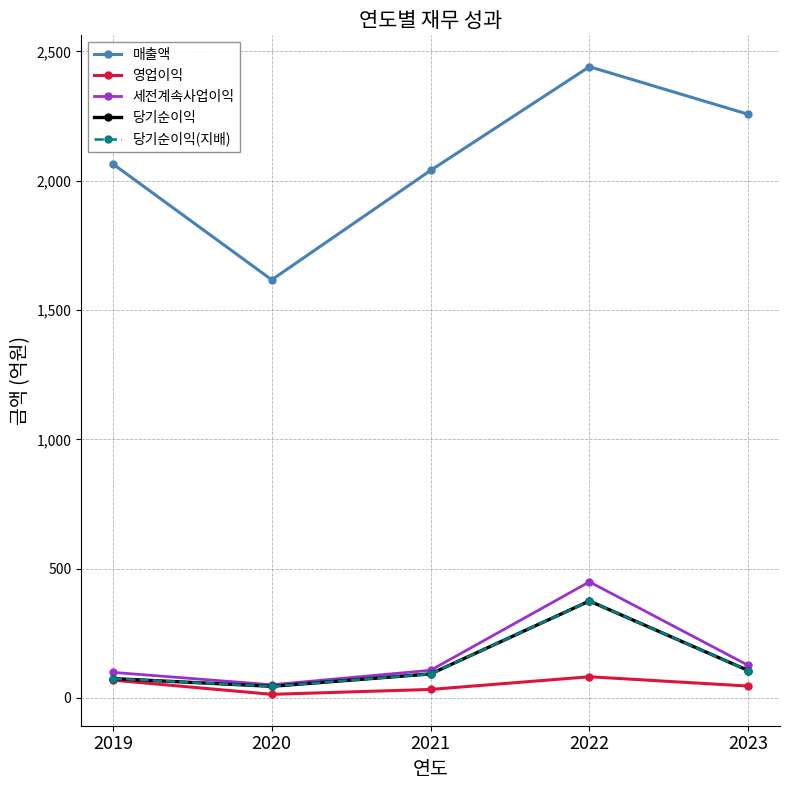

At which category is the sum across all series the highest?

2022